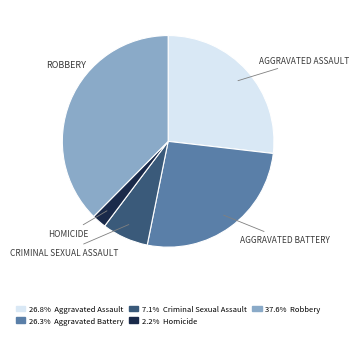

Does any single category account for the majority?

No